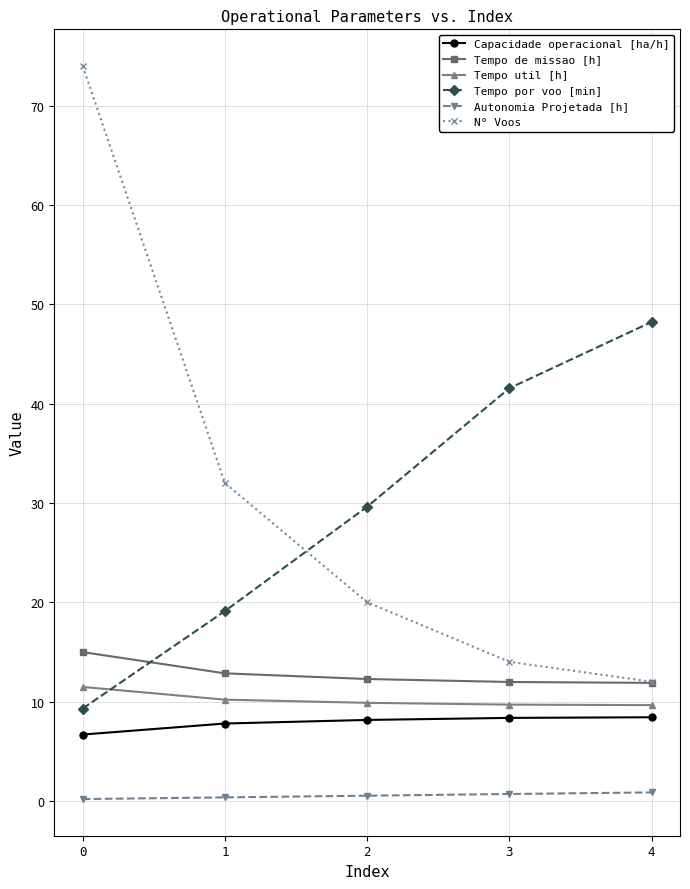

Is this an area chart (filled region under the line)?

No